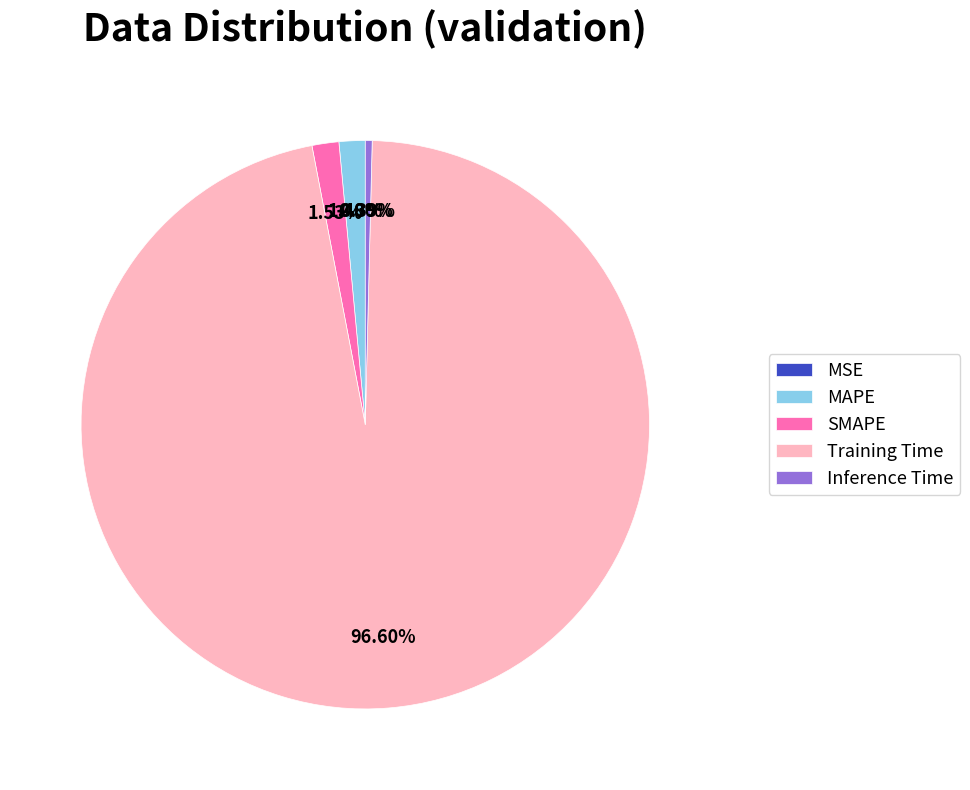

Which slice is the largest?

Training Time